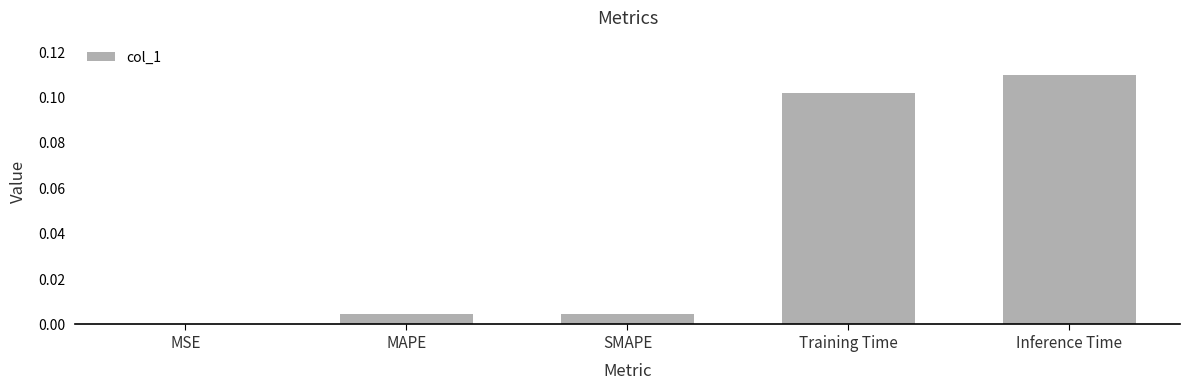

True or false: the data shows 0.0 at SMAPE.

True